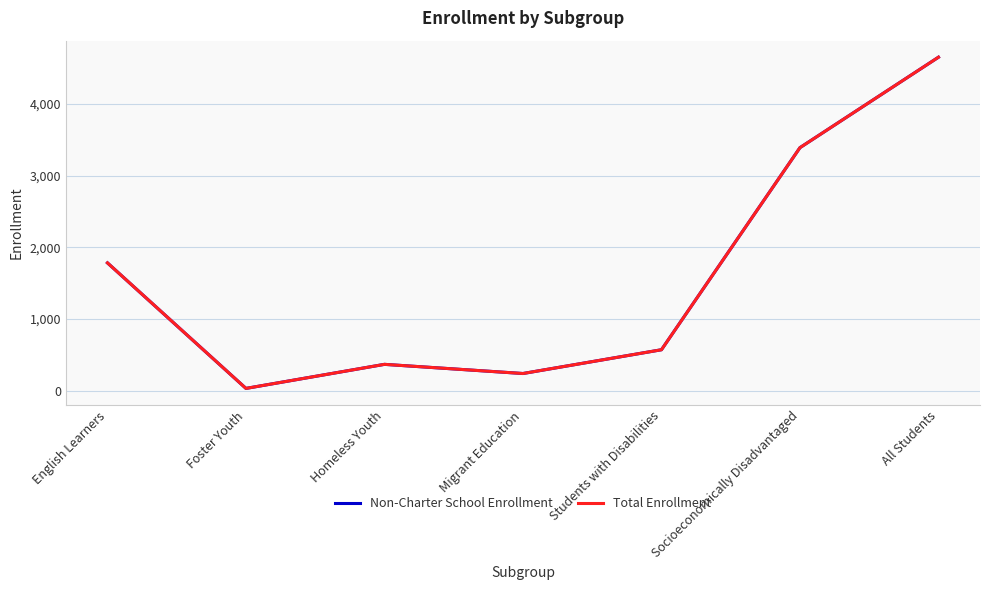

Reading left to right, what are all the values shown in this chart?

Non-Charter School Enrollment: English Learners=1783	Foster Youth=30	Homeless Youth=366	Migrant Education=238	Students with Disabilities=570	Socioeconomically Disadvantaged=3392	All Students=4655
Total Enrollment: English Learners=1783	Foster Youth=30	Homeless Youth=366	Migrant Education=238	Students with Disabilities=570	Socioeconomically Disadvantaged=3392	All Students=4655